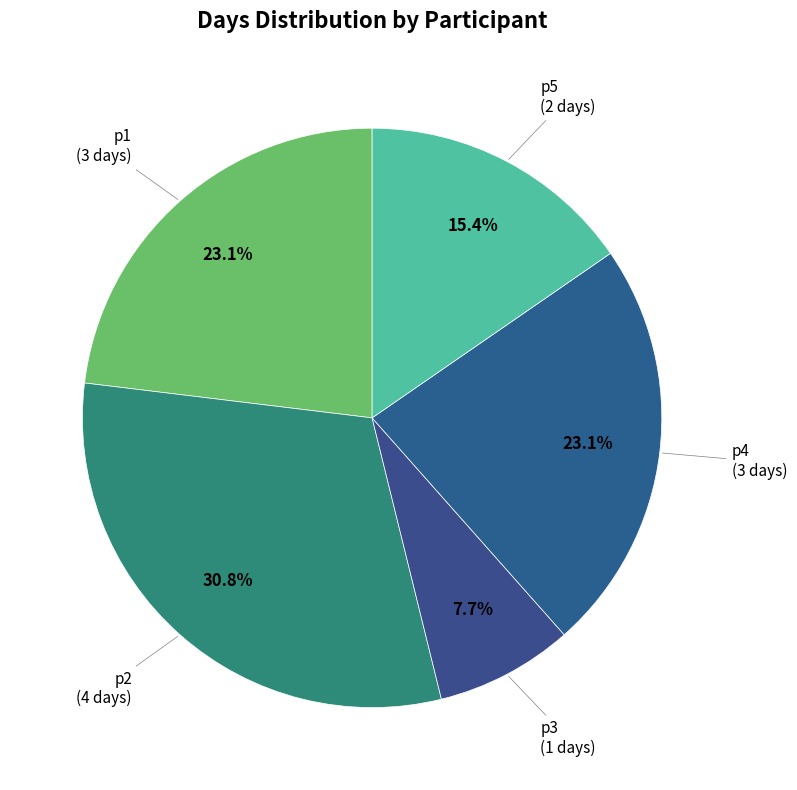

What is the largest slice in the pie chart?

p2